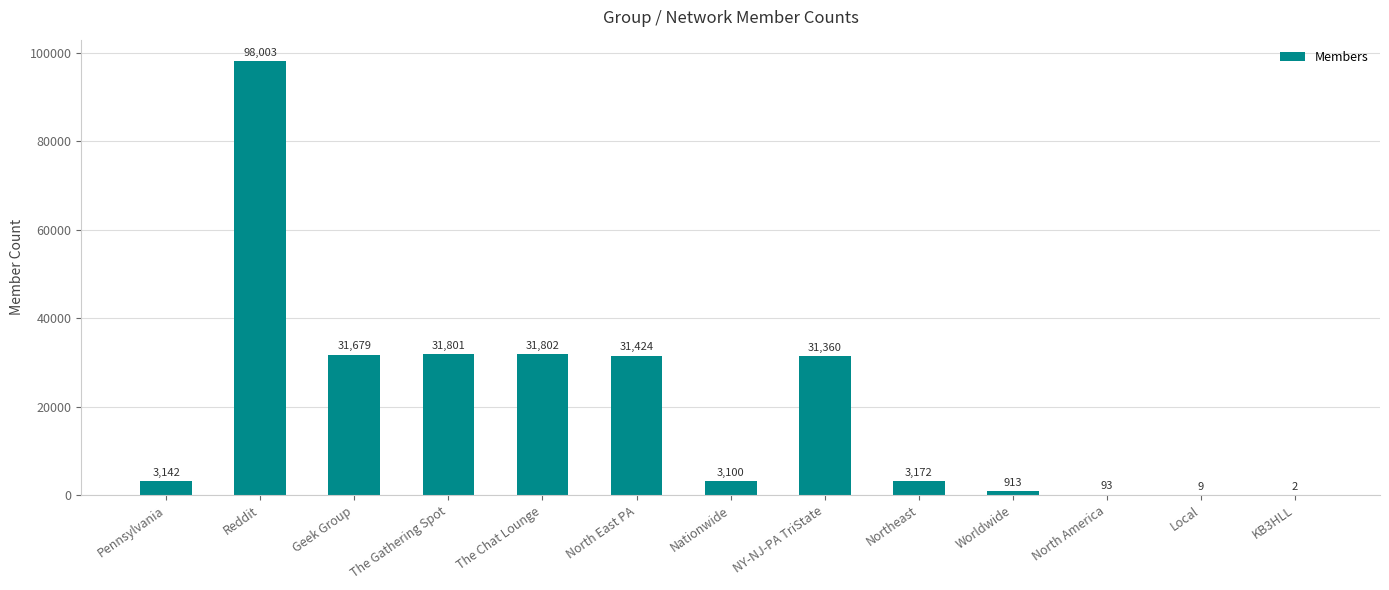

Which label corresponds to the largest value in the chart?

Reddit